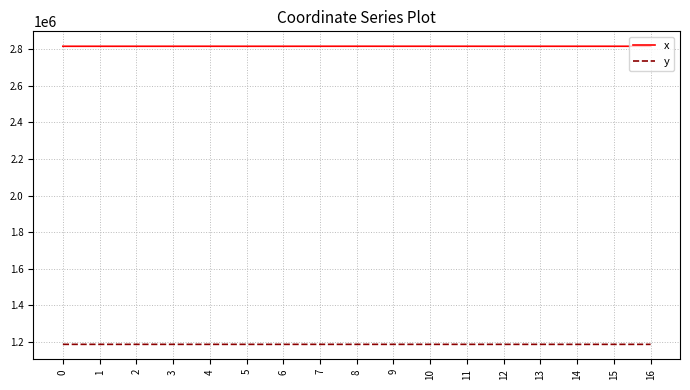

What is the maximum value for x?

2817281.0